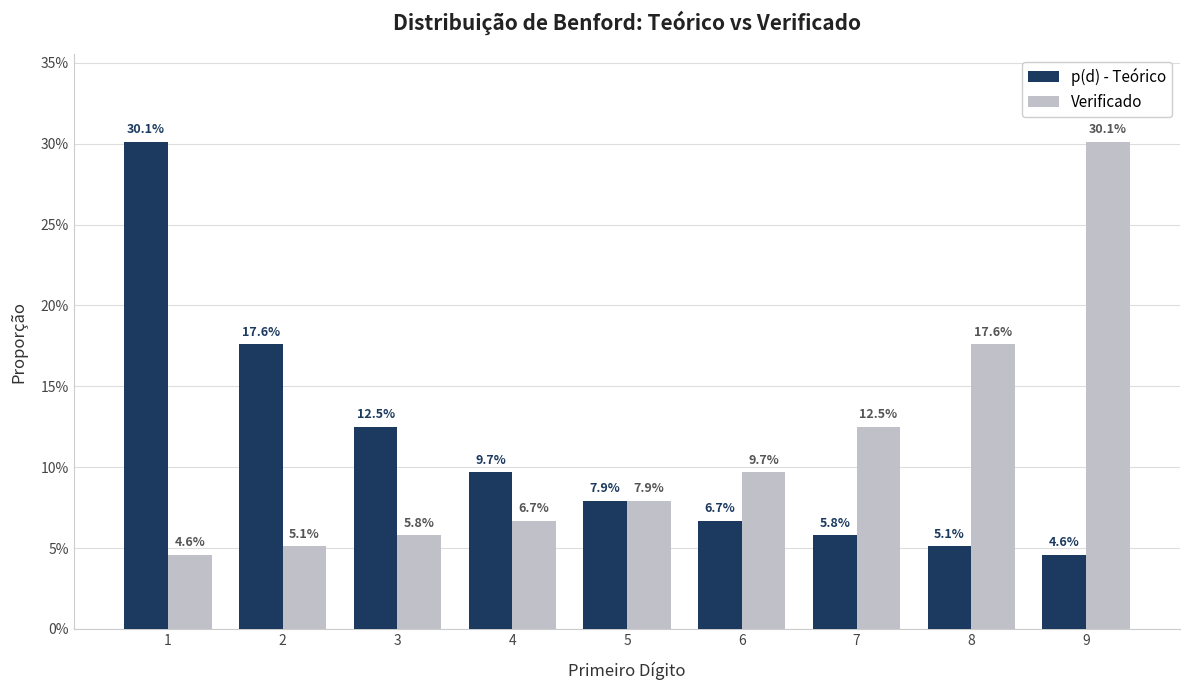

What is the maximum value shown in the chart?

0.3